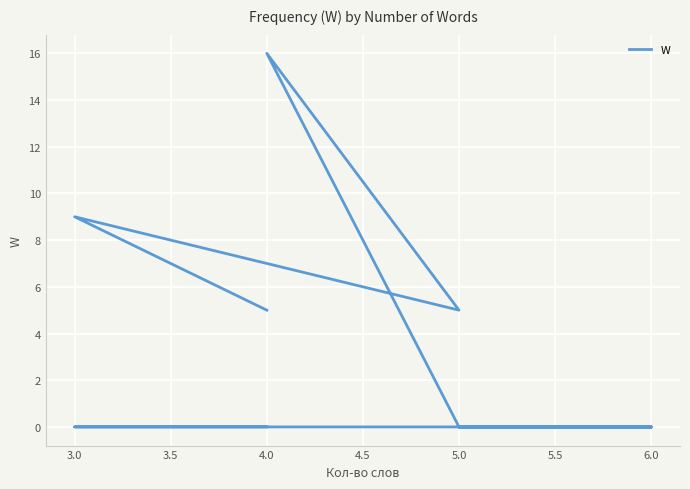

The value at 4.0 is -8. True or false?

False